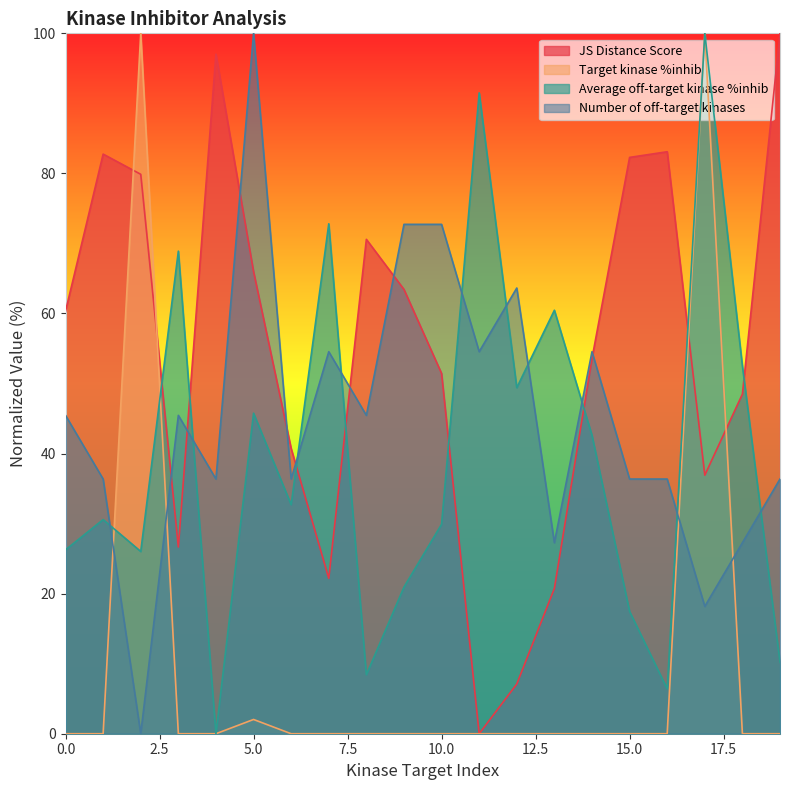

Rank the categories by Average off-target kinase %inhib value from lowest to highest.

4, 16, 8, 19, 15, 9, 2, 0, 10, 1, 6, 14, 5, 12, 18, 13, 3, 7, 11, 17